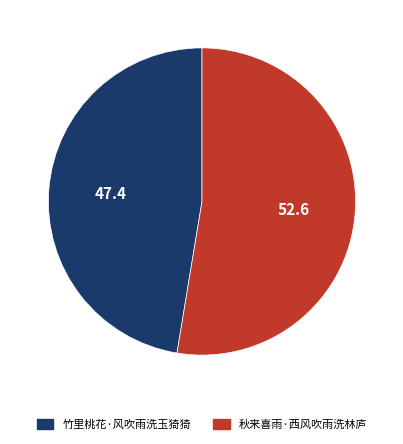

The 秋来喜雨·西风吹雨洗林庐 slice represents 46% of the pie. True or false?

False